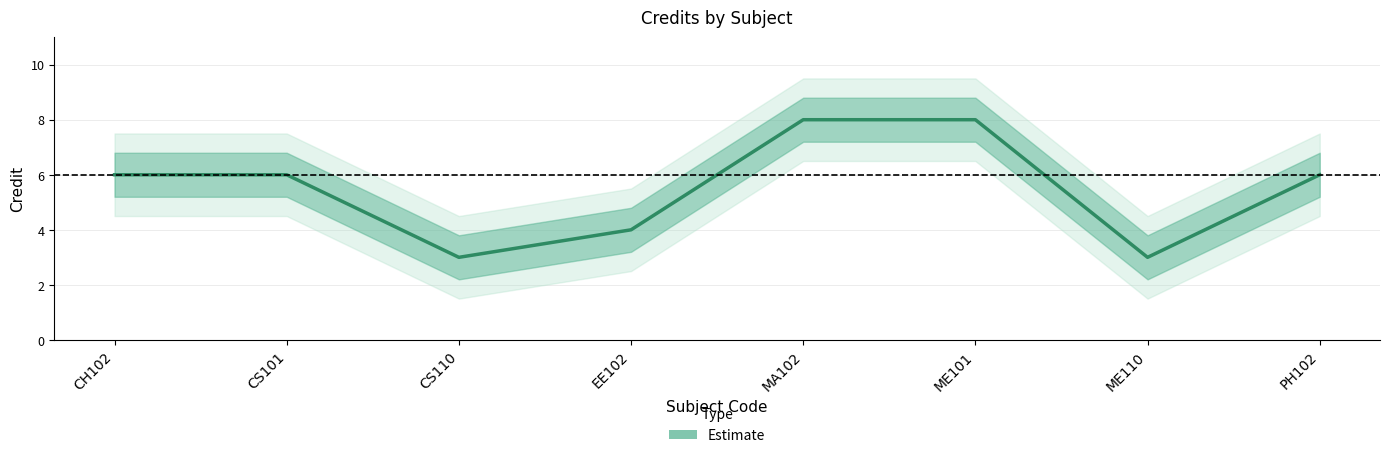

Reading left to right, transcribe all the data shown in this chart.

CH102=6	CS101=6	CS110=3	EE102=4	MA102=8	ME101=8	ME110=3	PH102=6